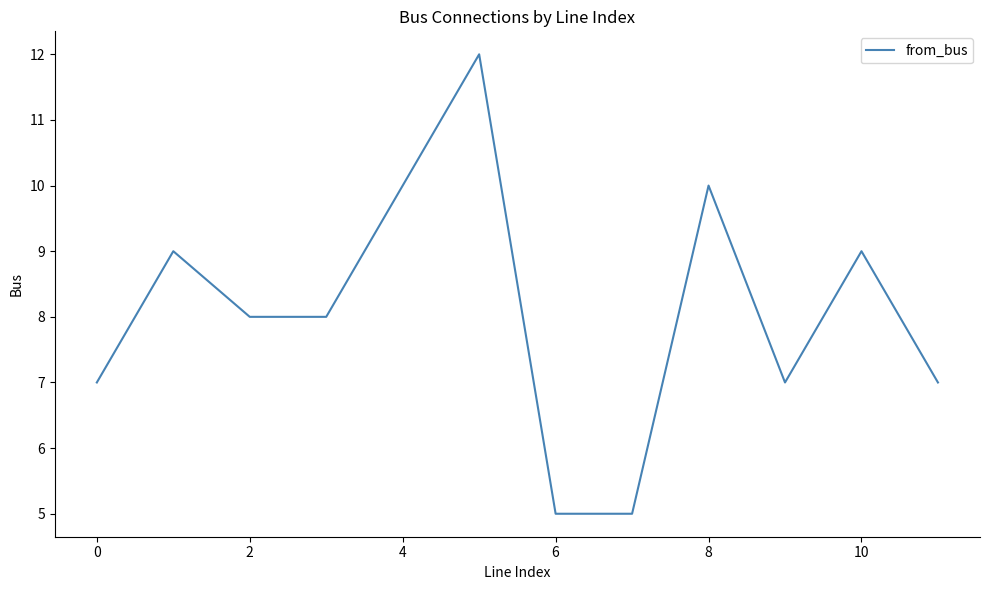

What is the difference between the maximum and minimum values?

7